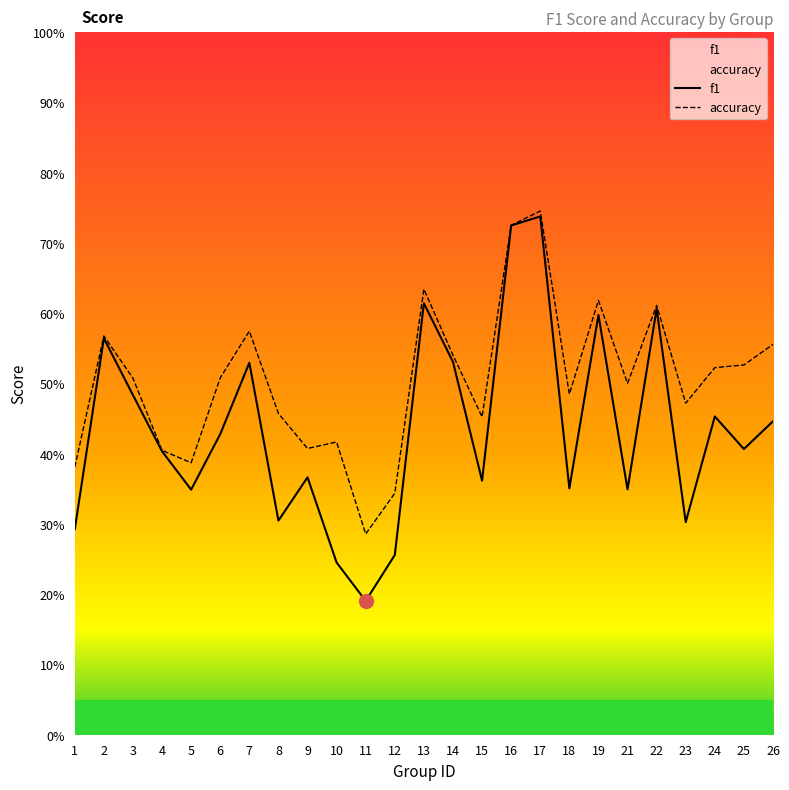

What is the greatest value displayed?

0.7